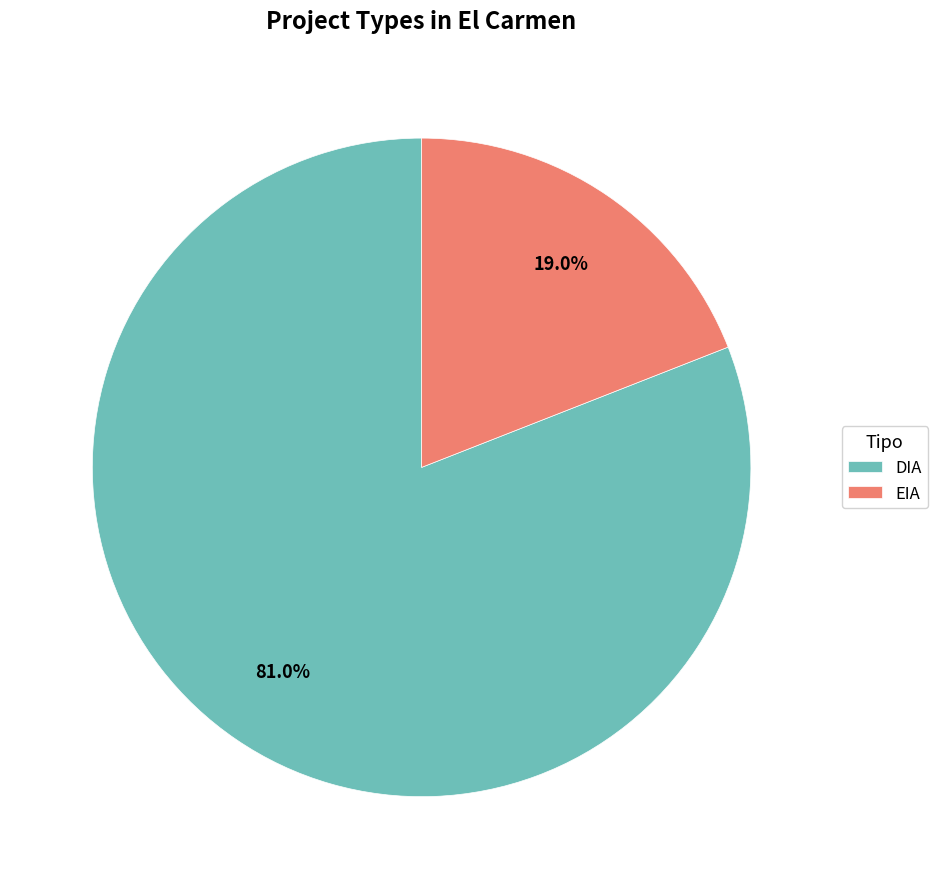

To the nearest percent, what is the difference between the EIA and DIA slice percentages?

62%